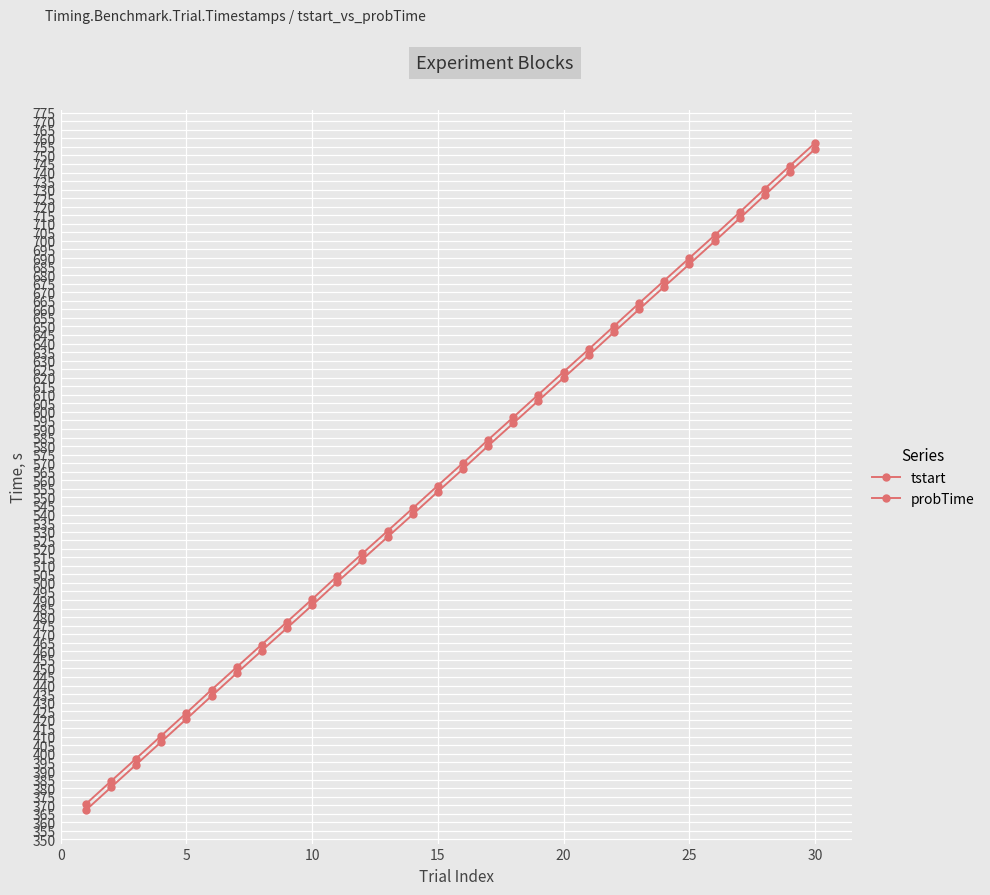

Does the chart display data point markers on the line(s)?

Yes